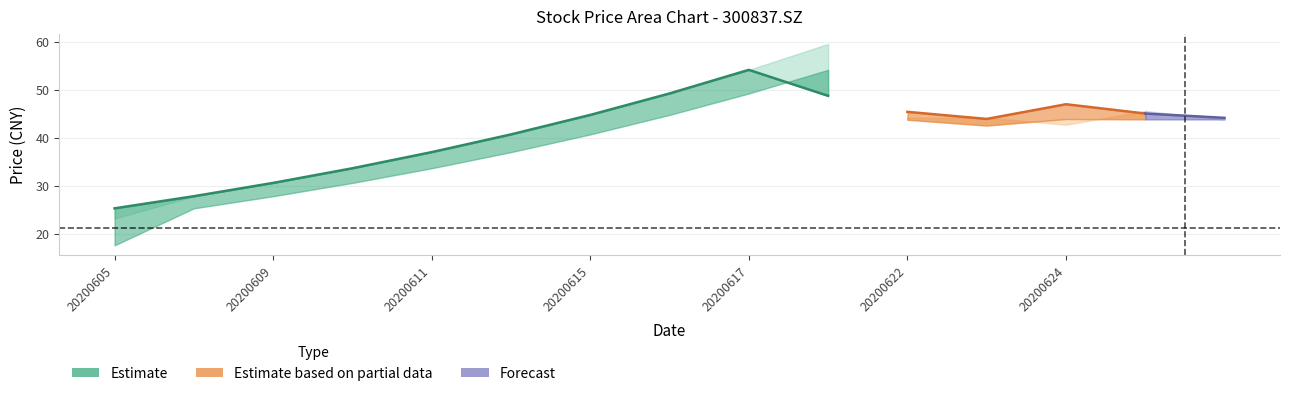

What is the sum of all prev_close values?

361.1